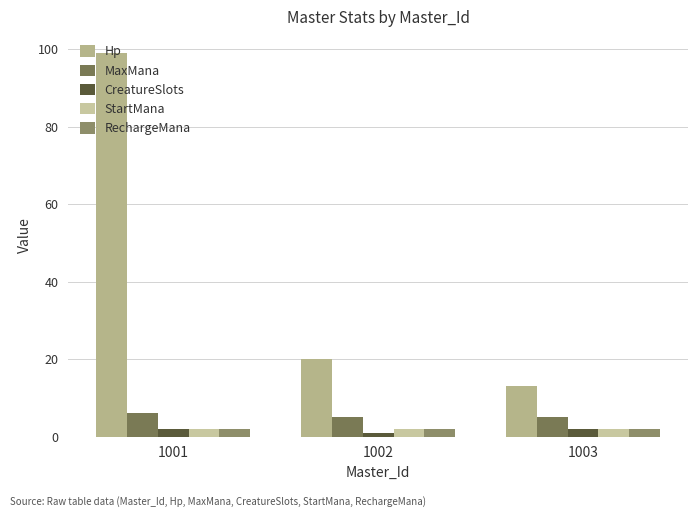

How many CreatureSlots values are between 1 and 2?

3